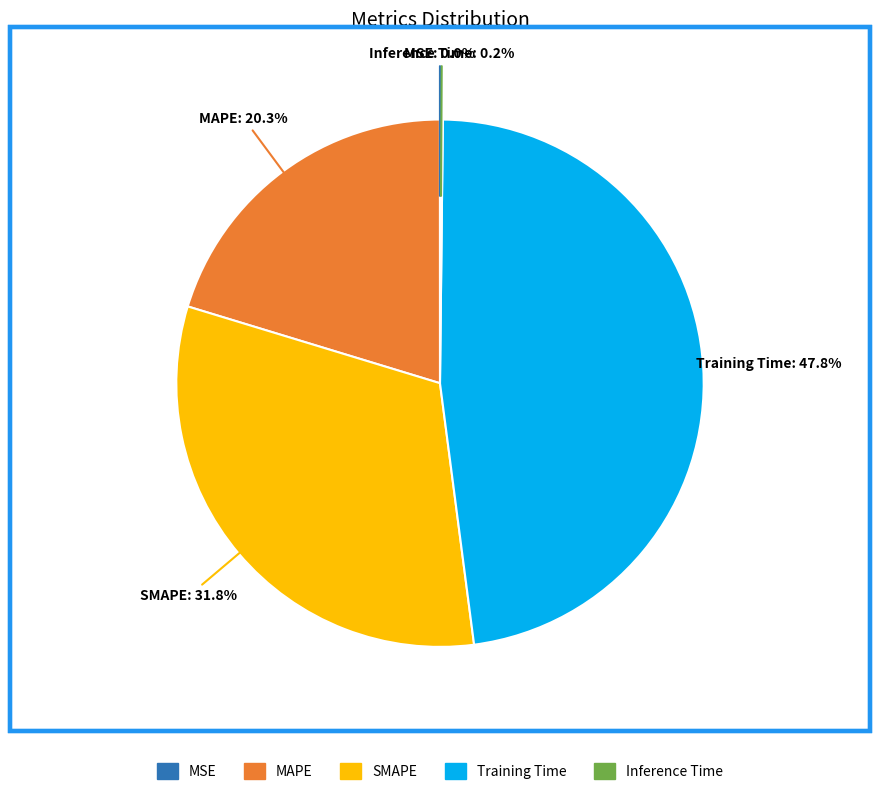

What is the largest slice in the pie chart?

Training Time